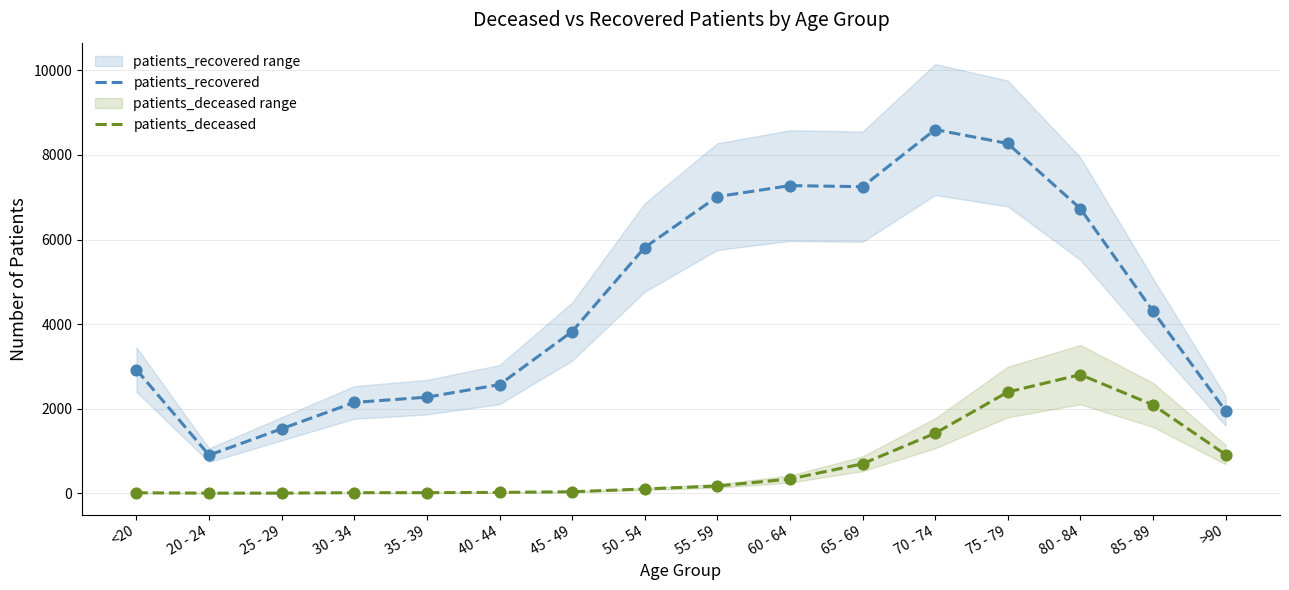

At which category is the sum across all series the highest?

75 - 79